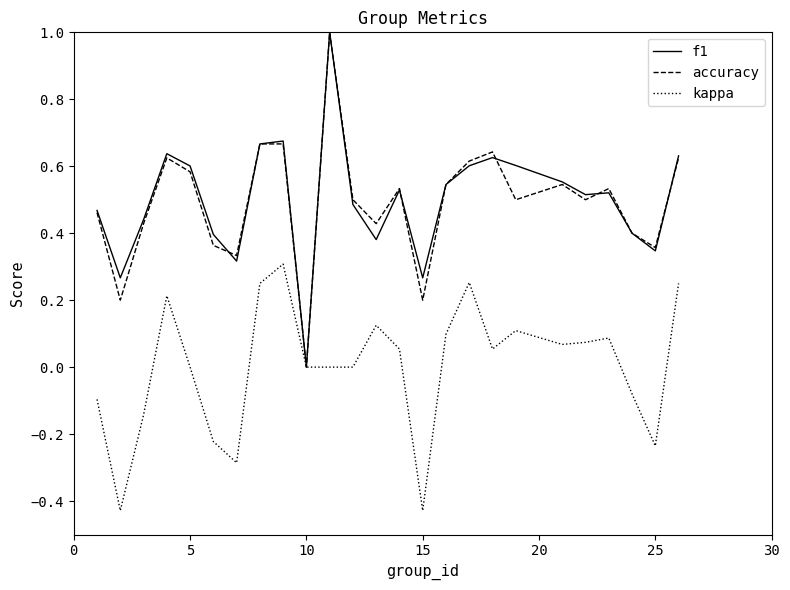

What is the maximum value shown in the chart?

1.0